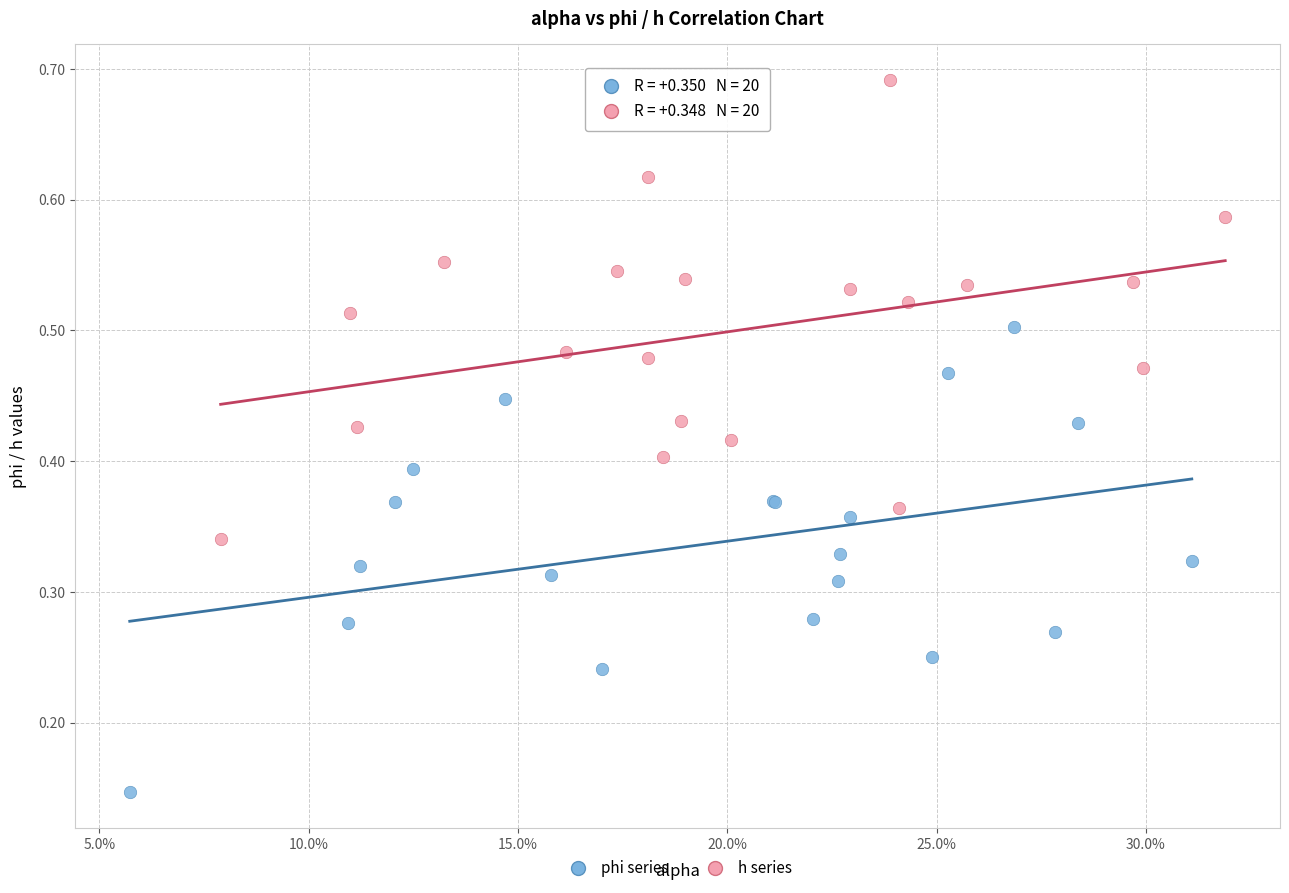

Which series reaches the minimum Y coordinate?

phi series